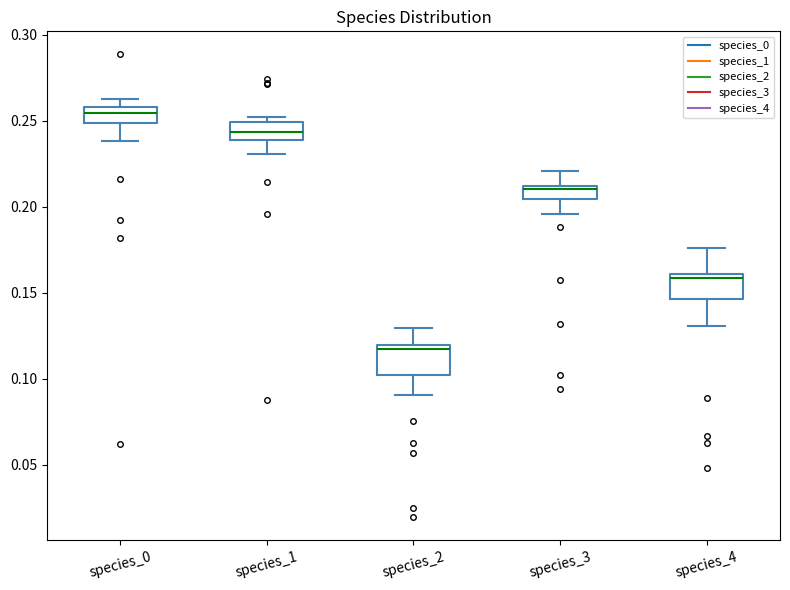

Reading left to right, transcribe this box plot: for each box, give where its median line is, the range the box spans, and where its two whiskers end, as read against the y-axis. The values are not printed on the chart, so give them approximately, as read against the axis.

species_0: median 0.255, box 0.250 to 0.260, whiskers 0.240 to 0.265
species_1: median 0.245, box 0.240 to 0.250, whiskers 0.230 to 0.250 (just above the box's upper edge)
species_2: median 0.115, box 0.100 to 0.120, whiskers 0.090 to 0.130
species_3: median 0.210 (just below the box's upper edge), box 0.205 to 0.210, whiskers 0.195 to 0.220
species_4: median 0.160 (just below the box's upper edge), box 0.145 to 0.160, whiskers 0.130 to 0.175